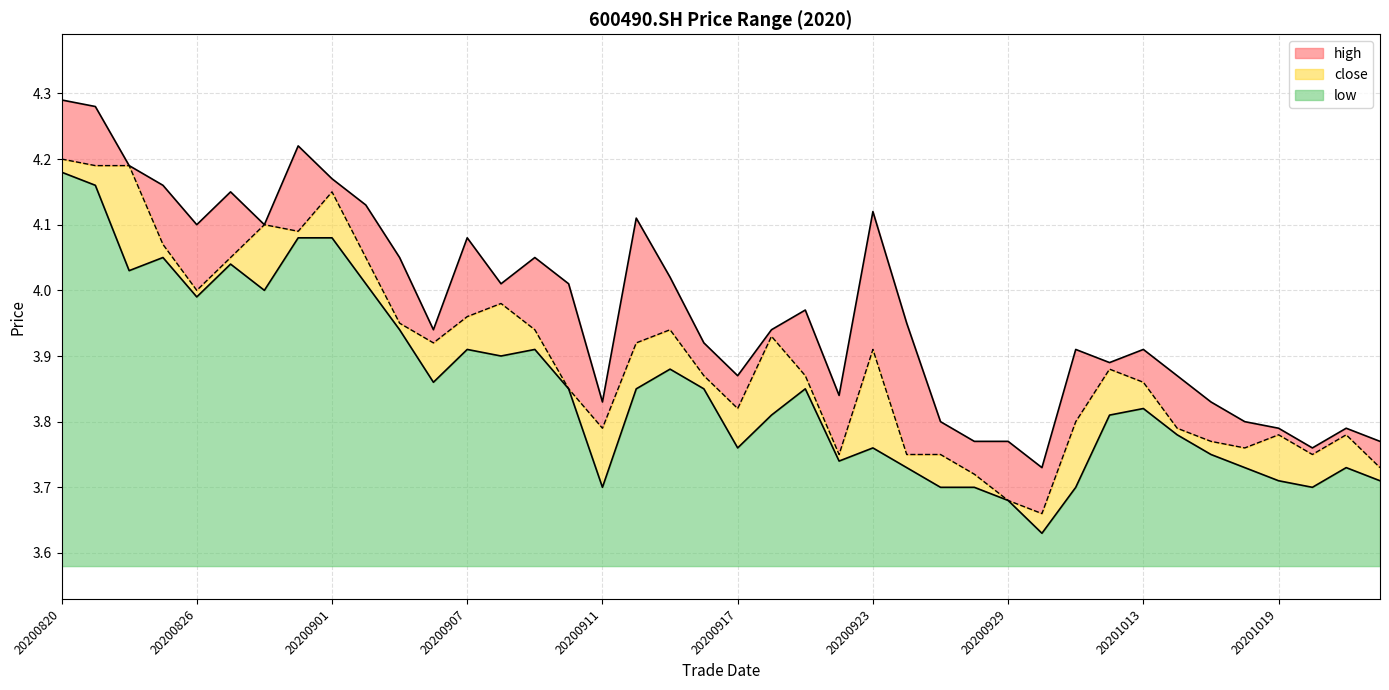

What is the average value of the low series?

3.9